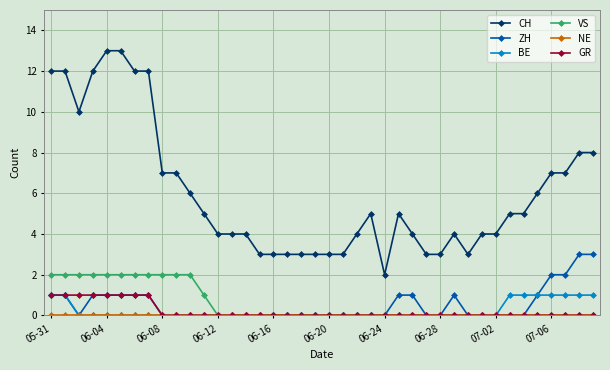

Which series has the largest total across all categories?

CH